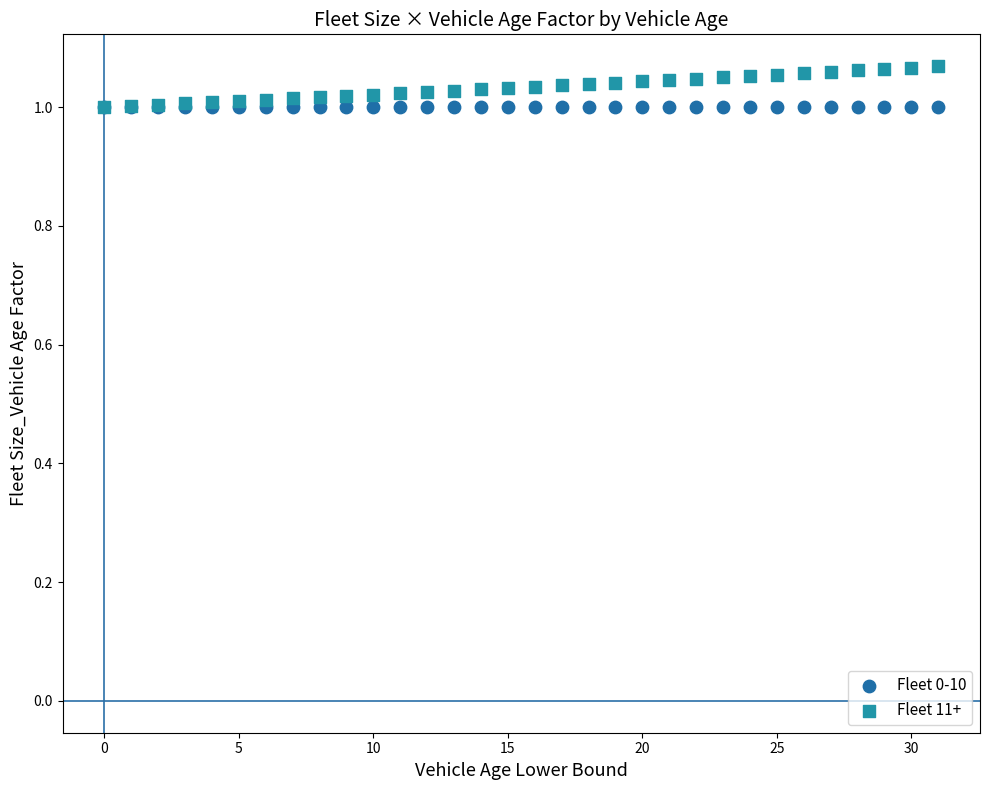

What are all the series names shown in the legend?

Fleet 0-10, Fleet 11+